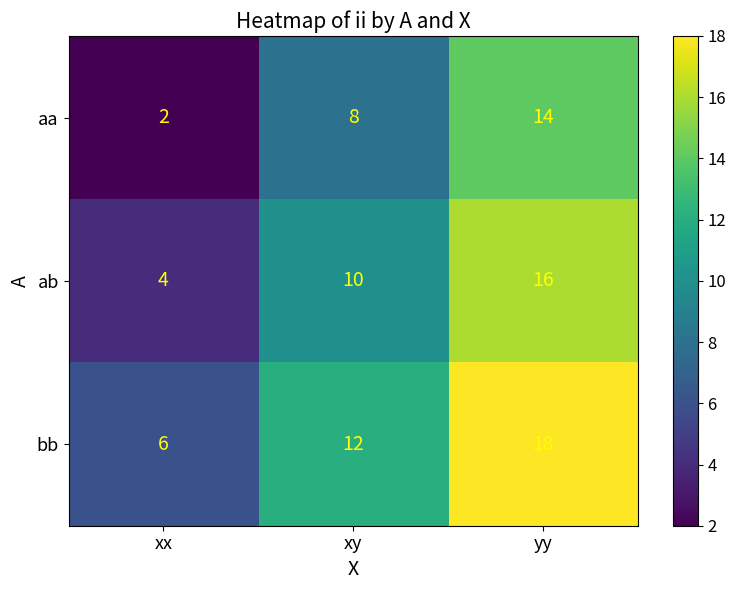

What is the difference between the highest and lowest values at xx?

4